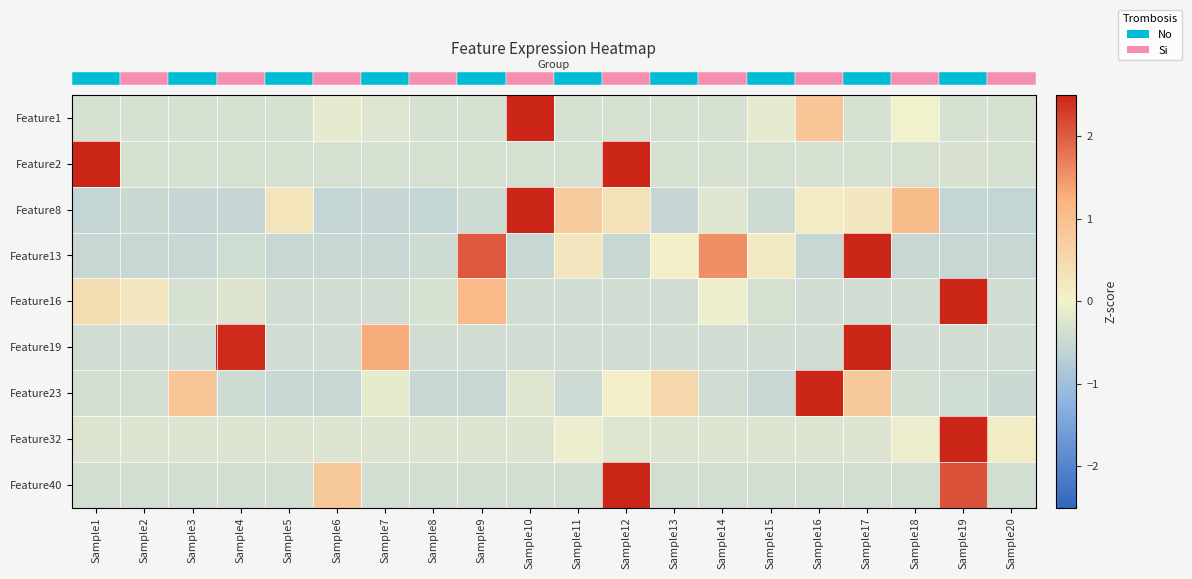

Which has a higher value, Sample10 or Sample19?

Sample10